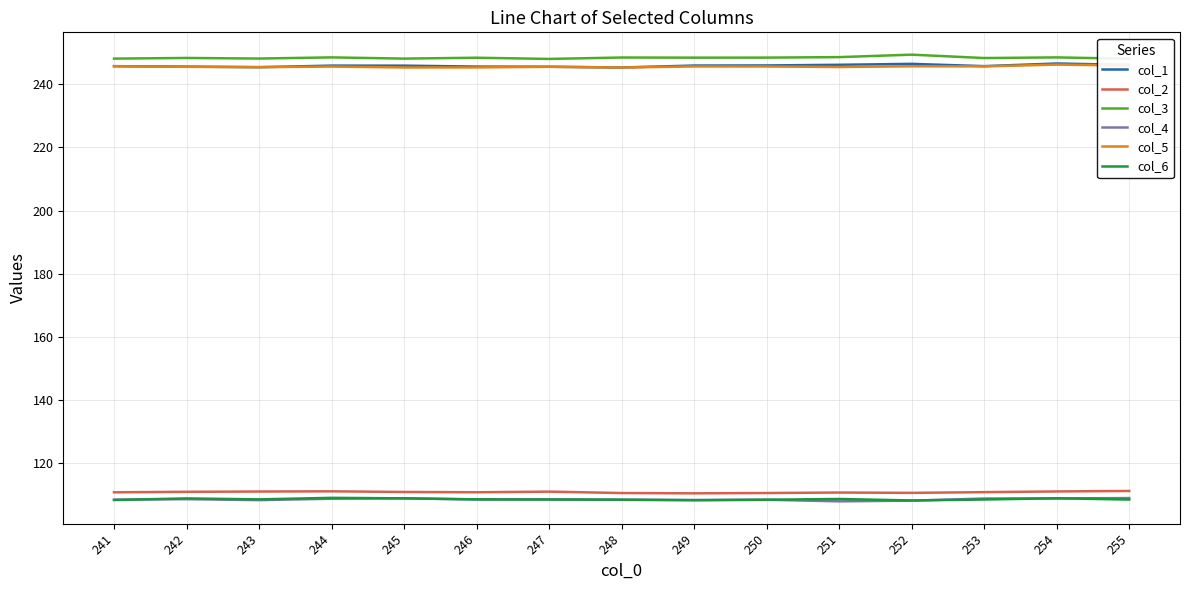

True or false: col_2 and col_3 intersect in this chart.

False